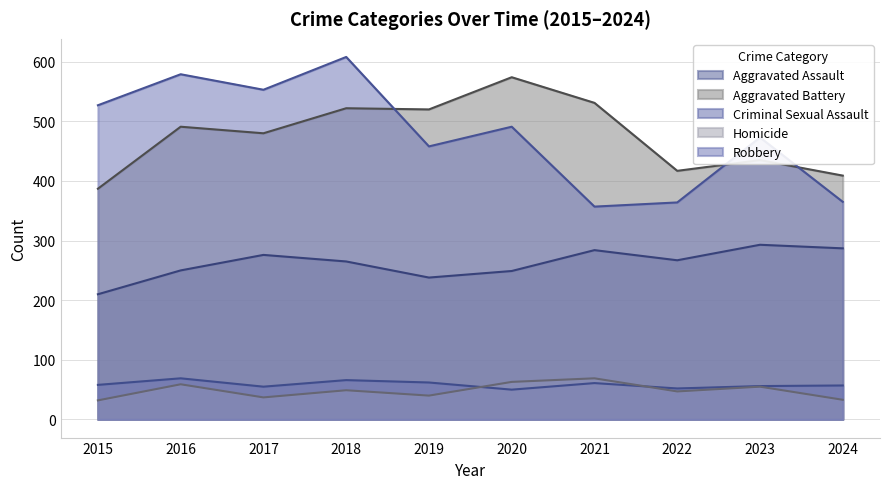

Read the Aggravated Assault value at 2019.

238